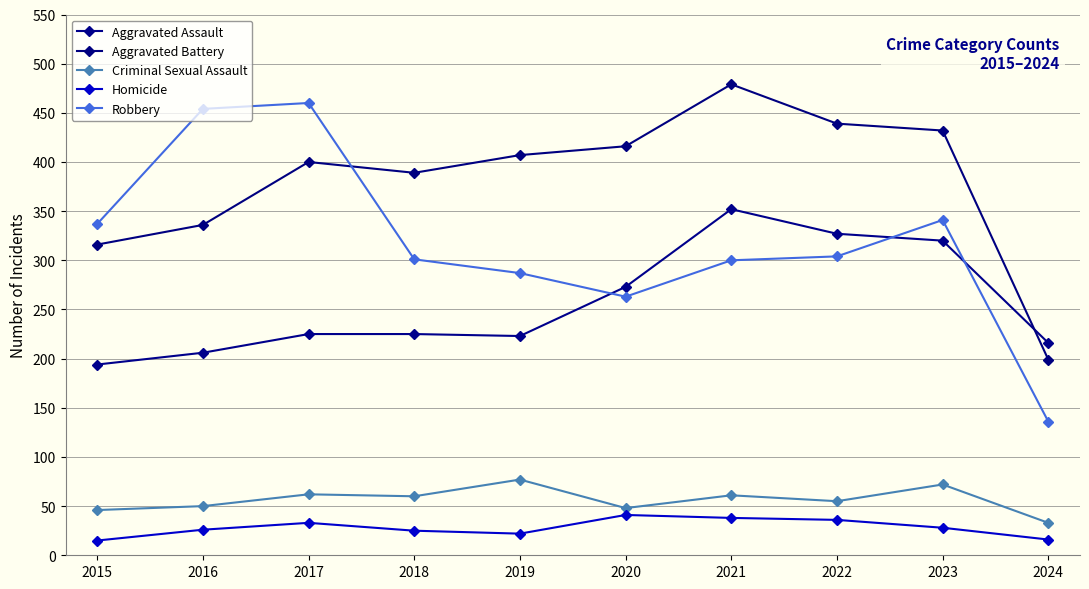

What is the value of the Homicide point at the 6th from the left?

41